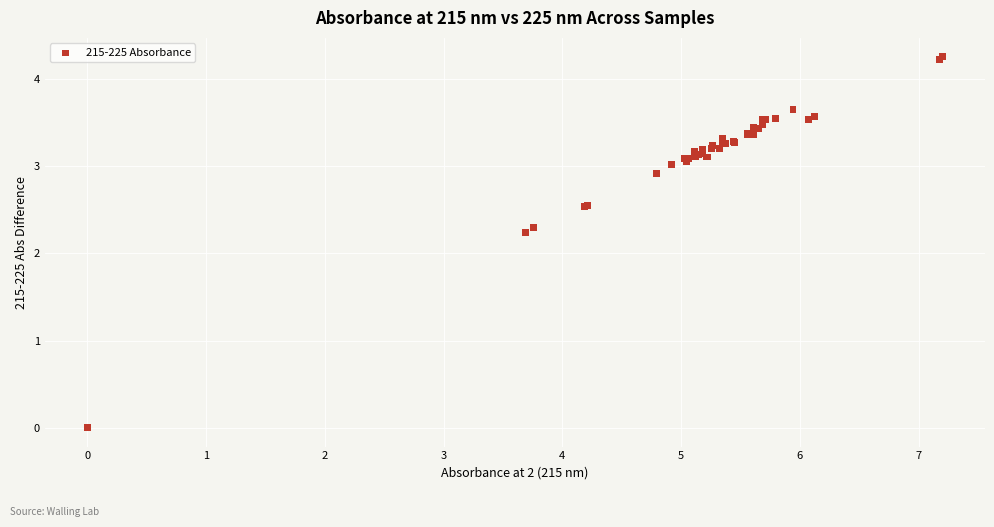

What Y value in the scatter plot is closest to 2?

2.2